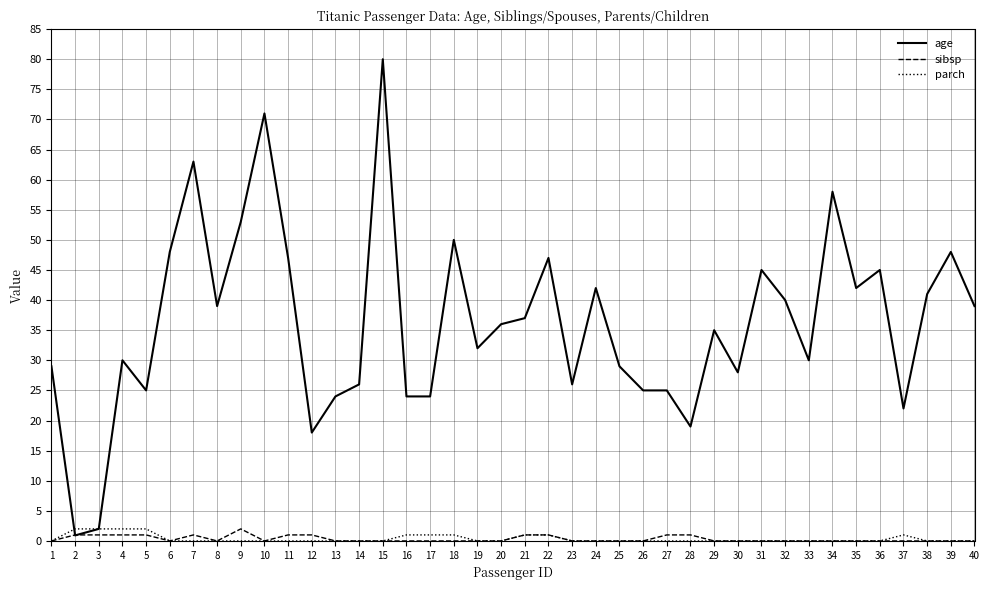

True or false: parch has a value of 2.0 at 4.

True